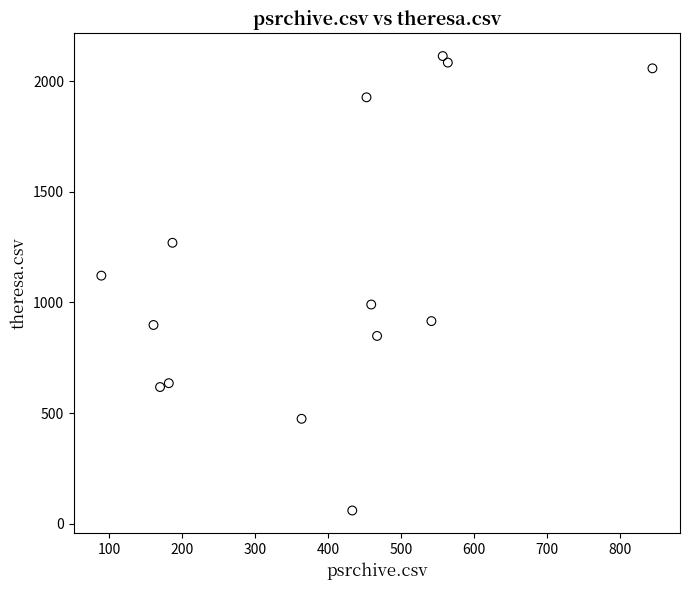

What Y value in the scatter plot is closest to 1086?

1121.0